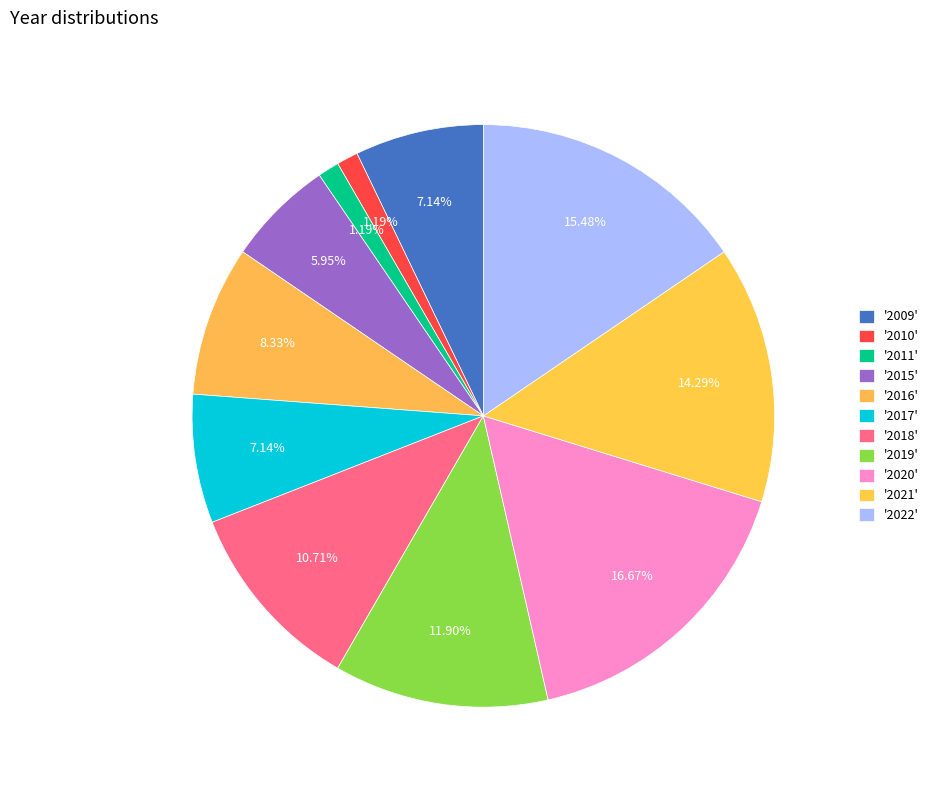

Does any single category account for the majority?

No